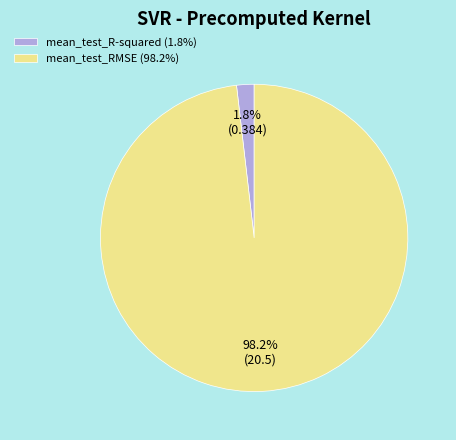

Is the sum of mean_test_R-squared and mean_test_RMSE greater than half?

Yes